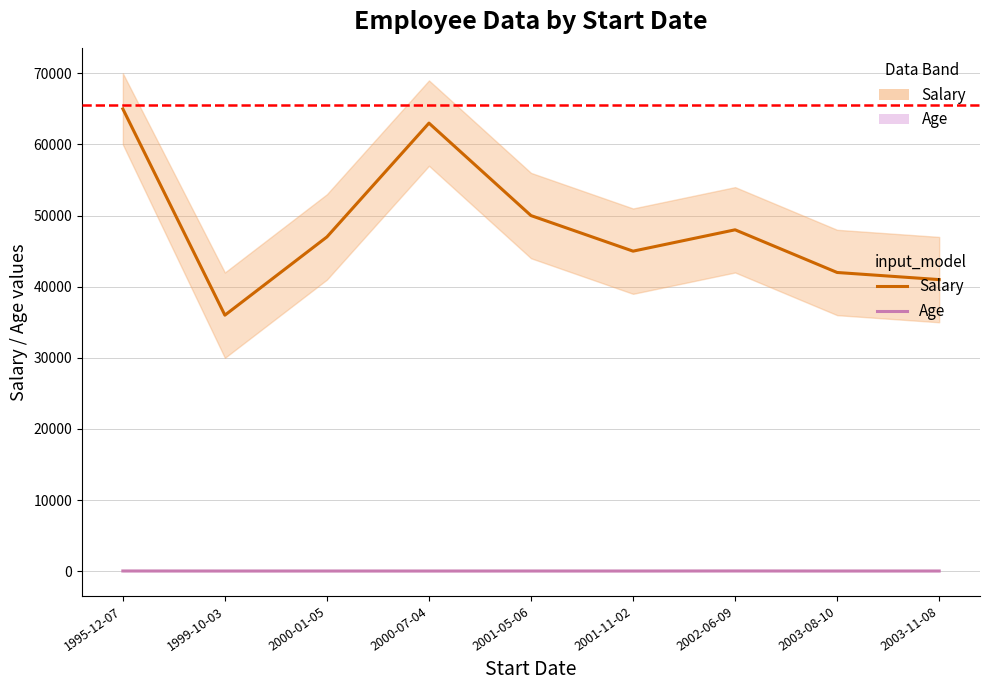

What is the maximum value shown in the chart?

65000